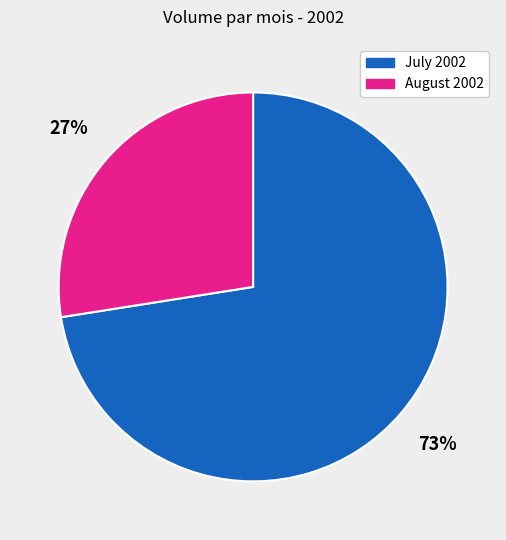

What percentage is the July 2002 slice, to the nearest percent?

73%